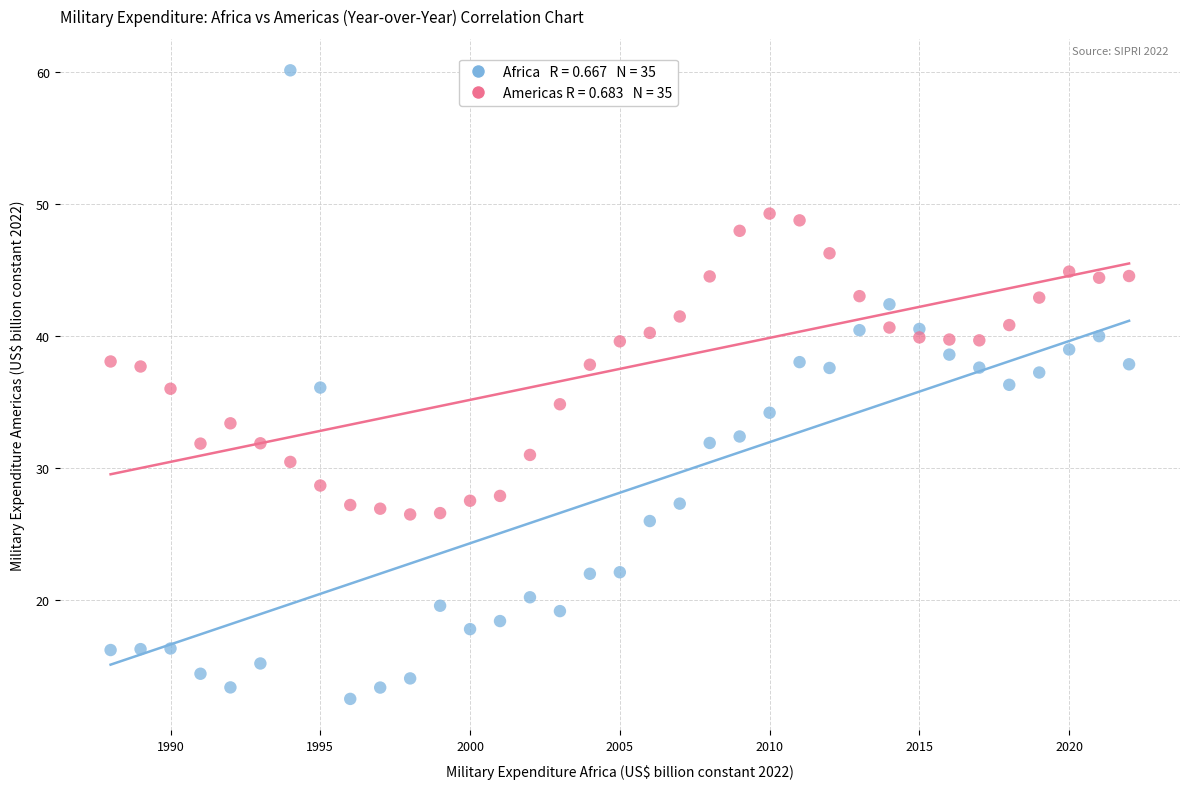

Across all data points, what is the range of X values (max minus min)?

34.0